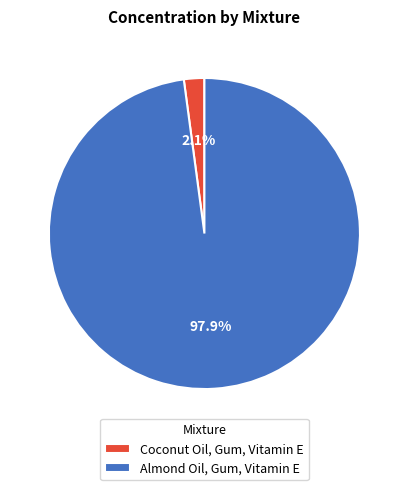

Is the sum of Almond Oil, Gum, Vitamin E and Coconut Oil, Gum, Vitamin E greater than half?

Yes